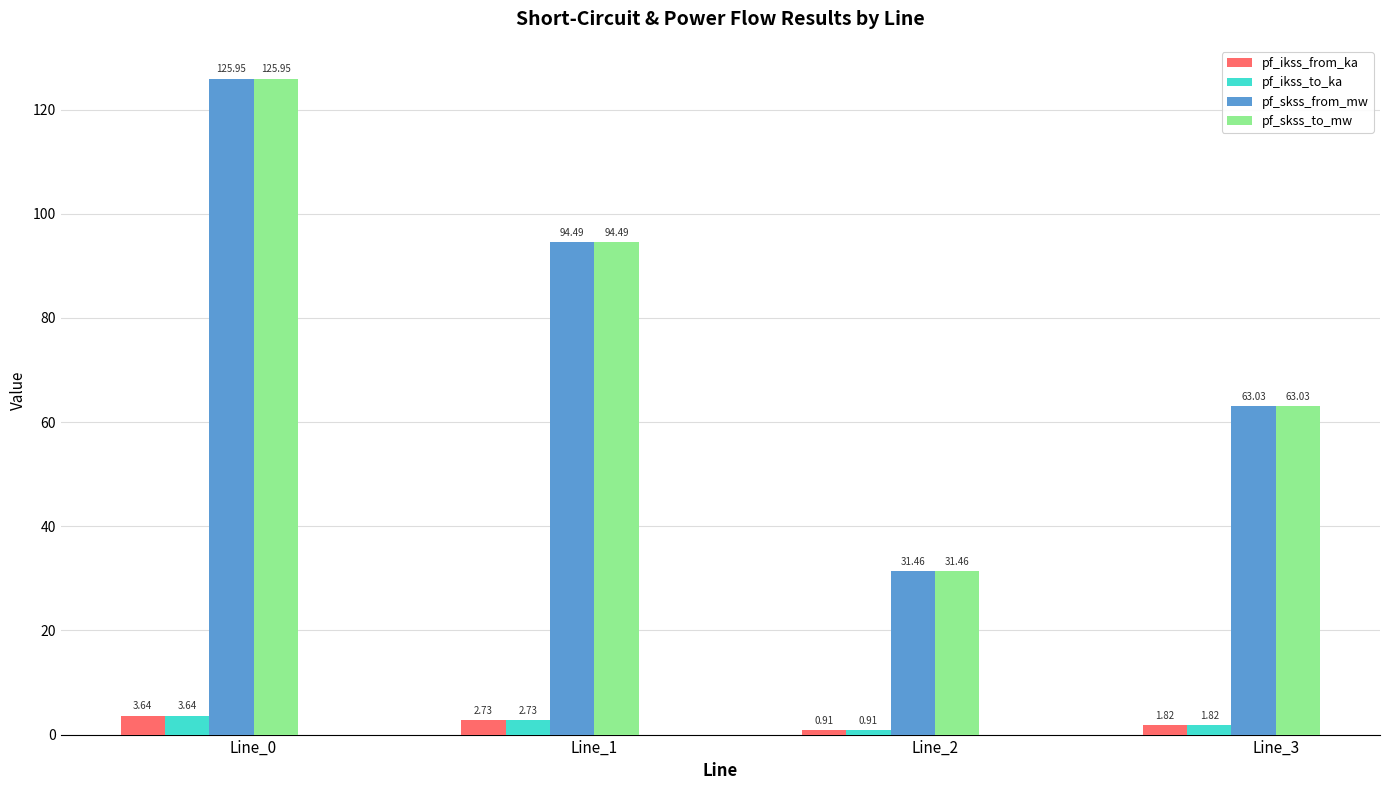

How many bars are there in total?

16